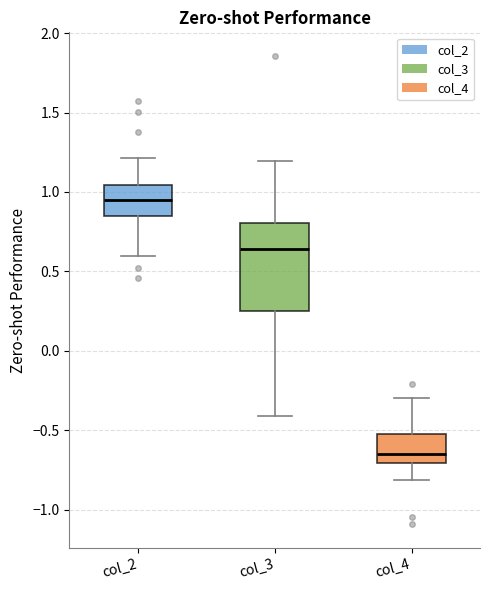

Which box has the highest median line?

col_2